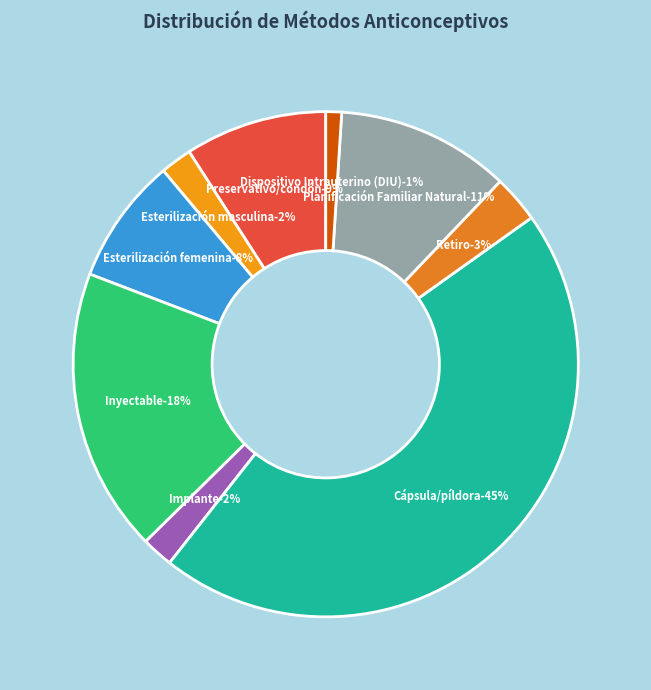

What percentage do Esterilización femenina and Planificación Familiar Natural together represent?

19.2%